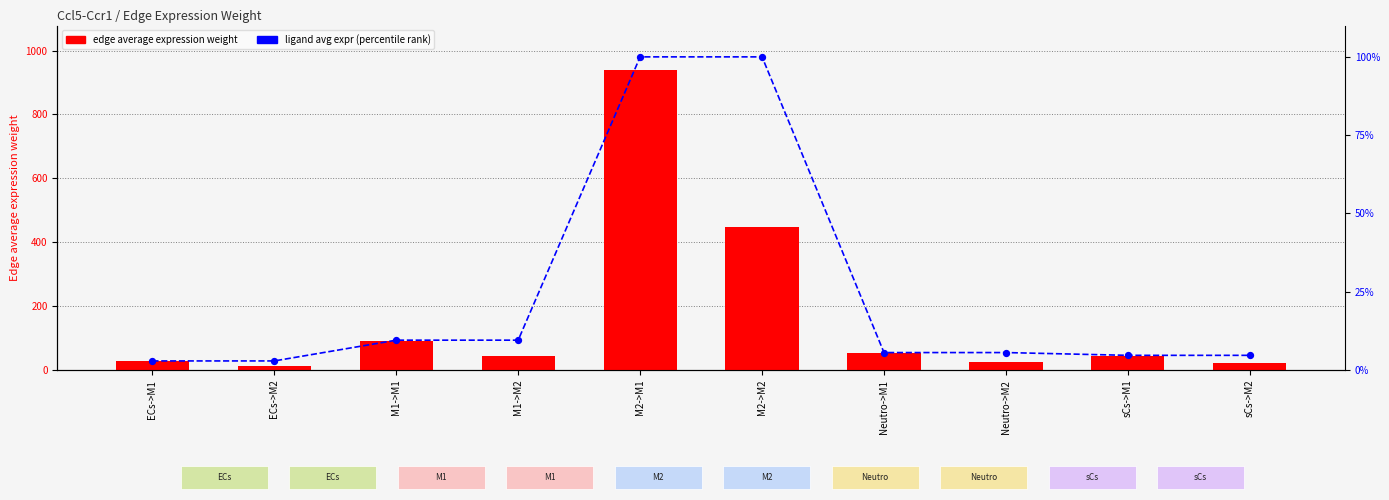

What is the total value across all series at Neutro->M1?

57.8